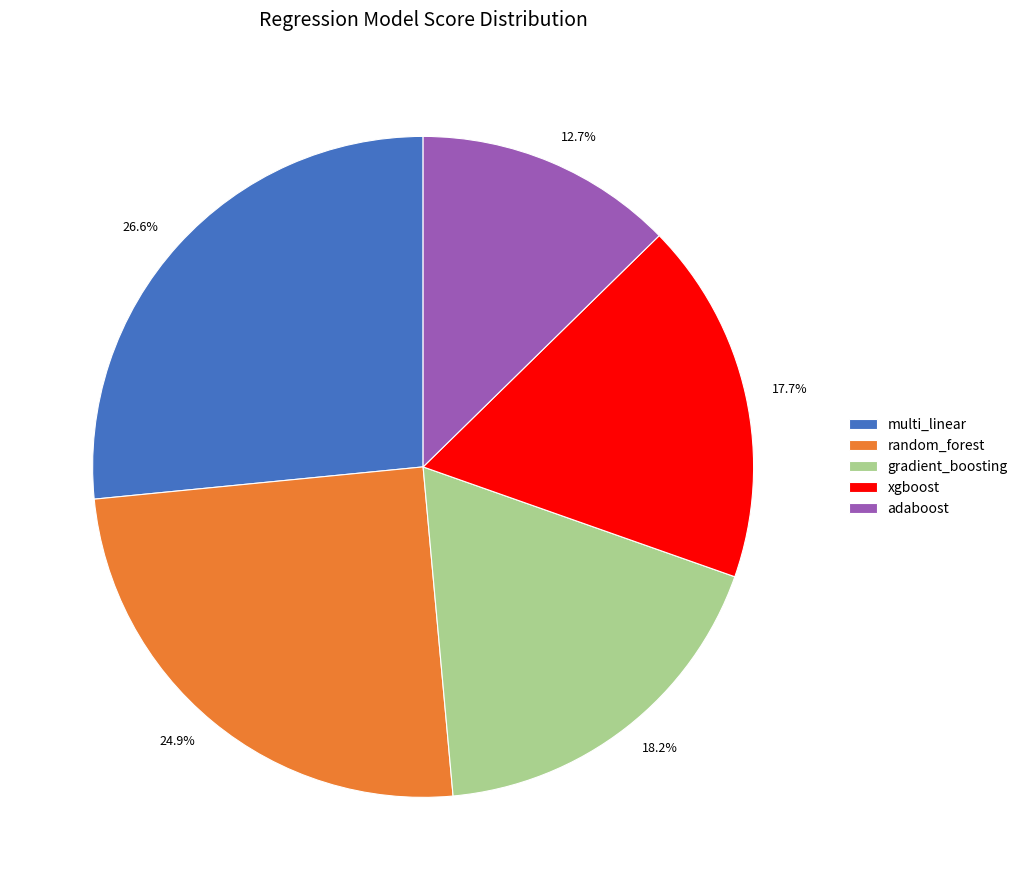

How many slices are in this pie chart?

5